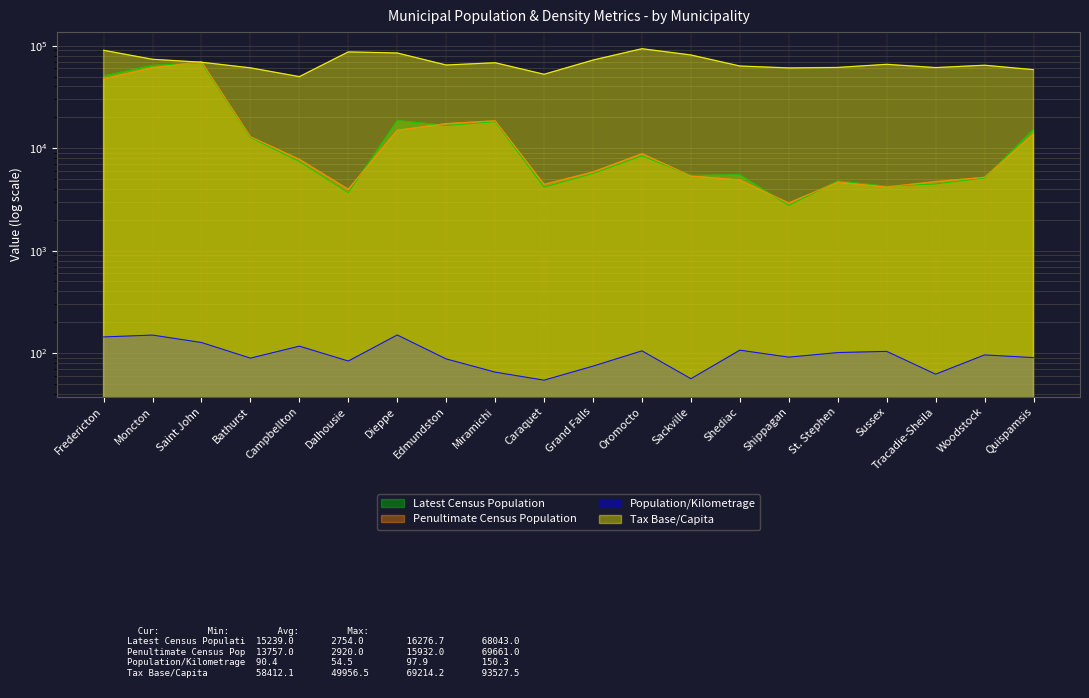

How many categories are shown in the chart?

20